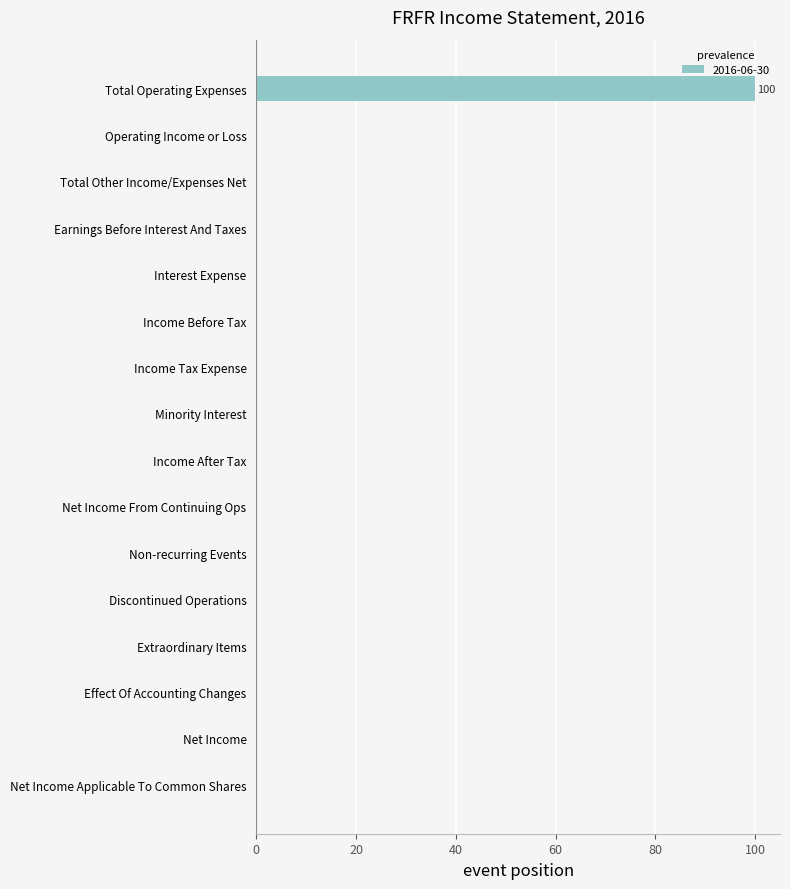

What is the sum of all values?

100